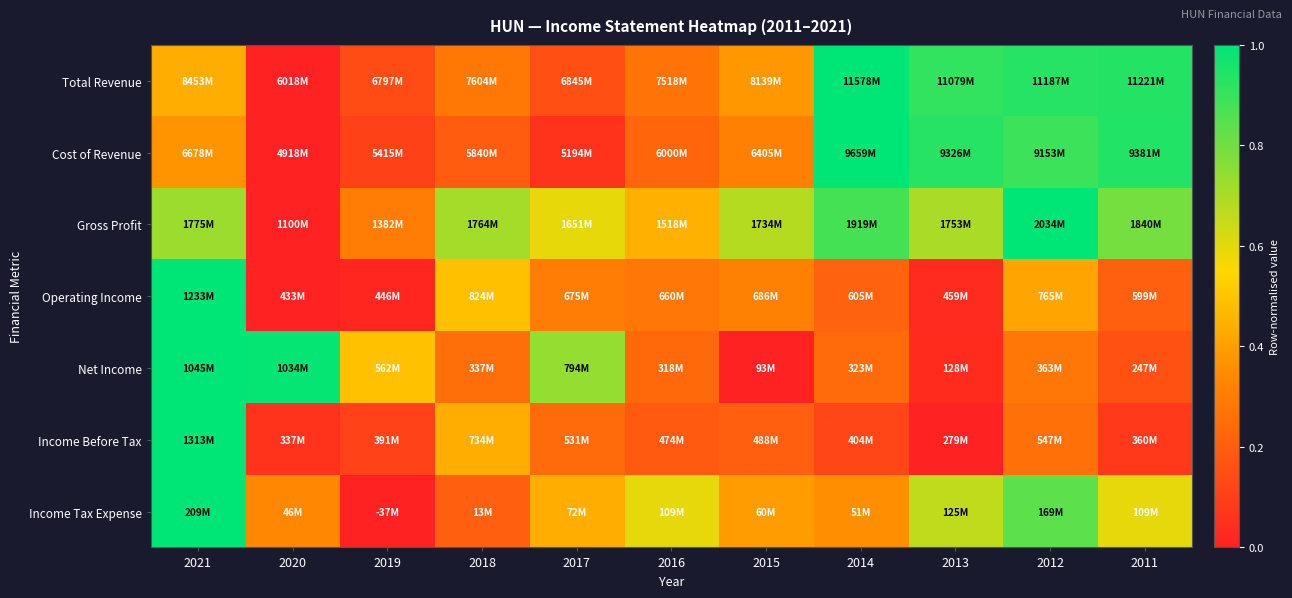

At which category is the sum across all series the highest?

2021